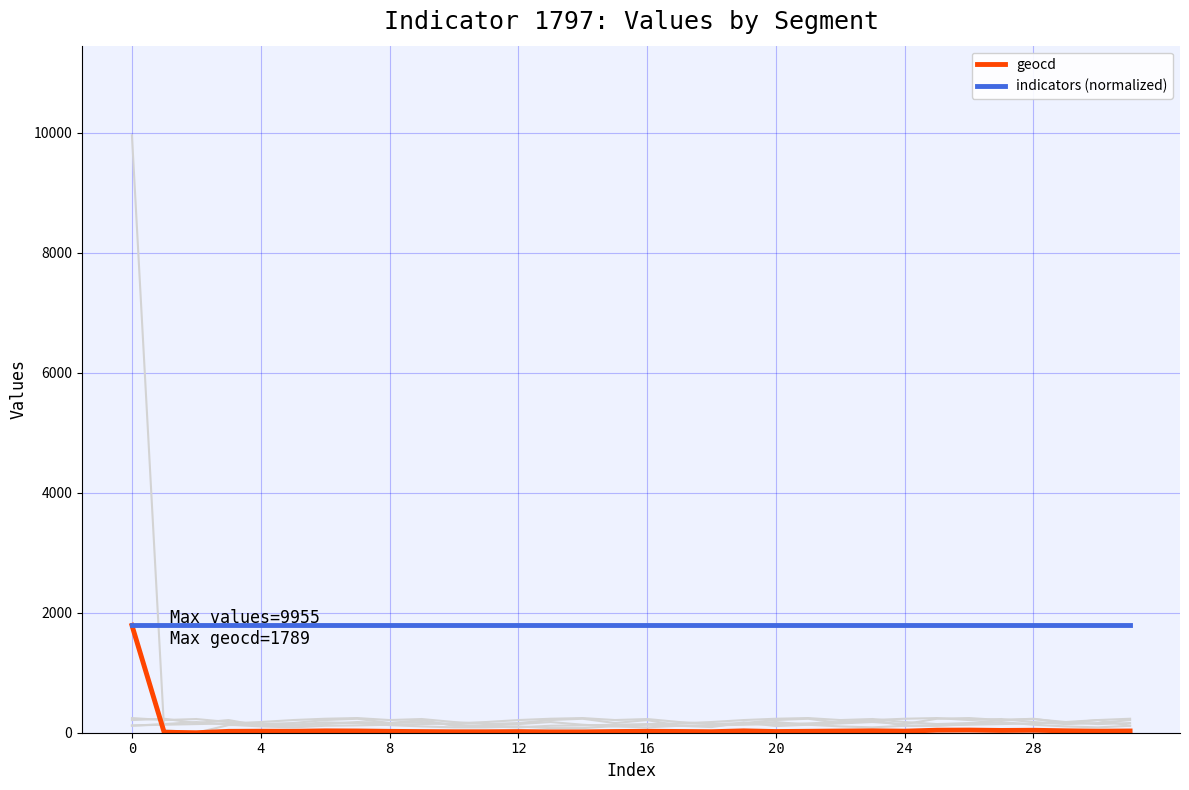

What is the sum of all geocd values?

2545